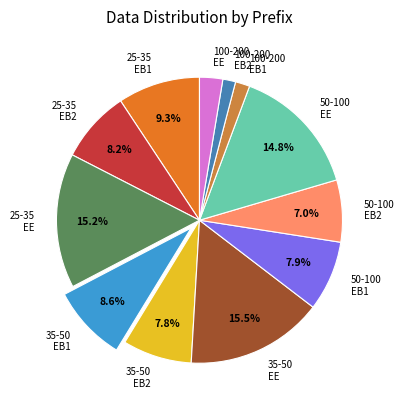

Between 50-100 EE and 50-100 EB2, which is larger?

50-100 EE